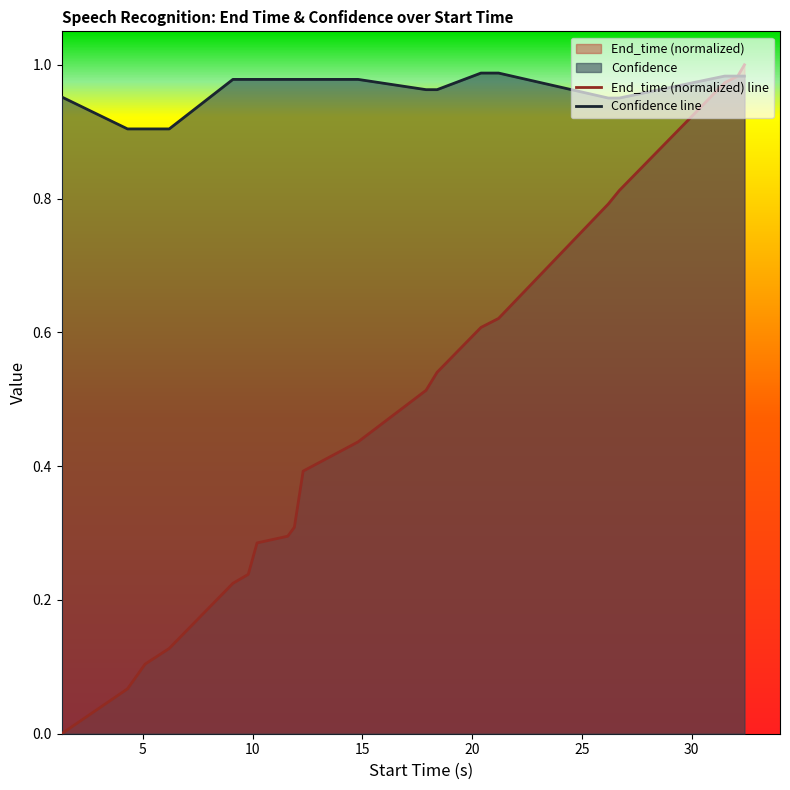

Which series has the largest total across all categories?

Confidence line